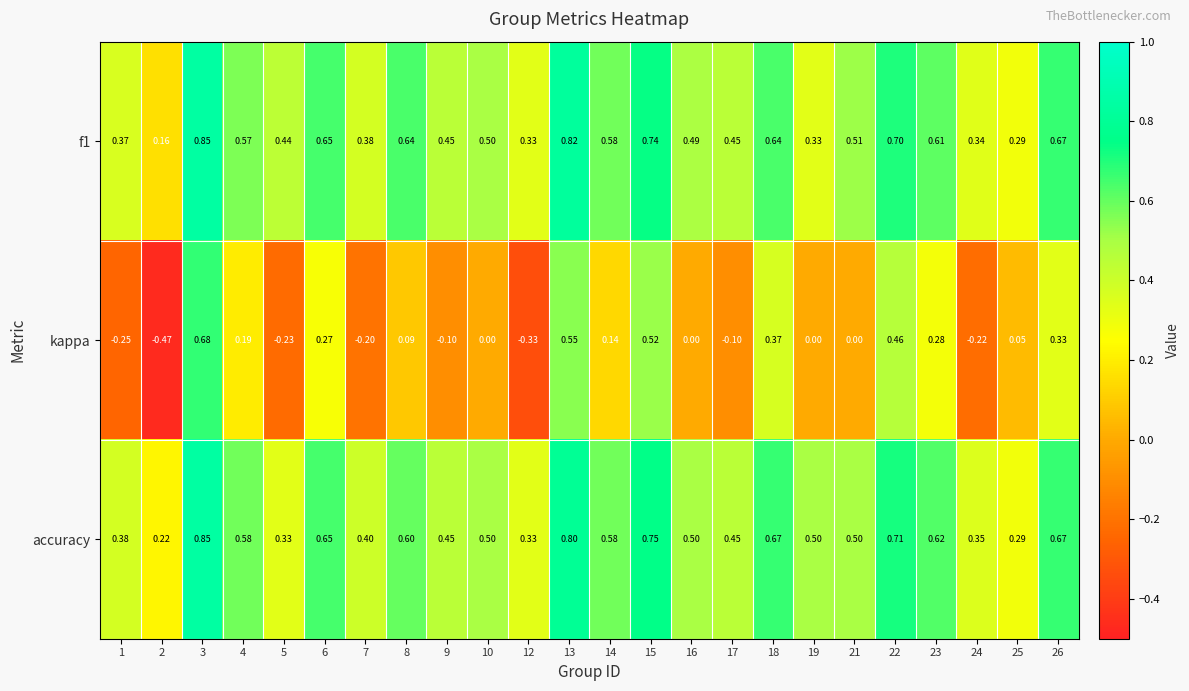

Is the value of f1 at 19 greater than the value of kappa at 8?

Yes